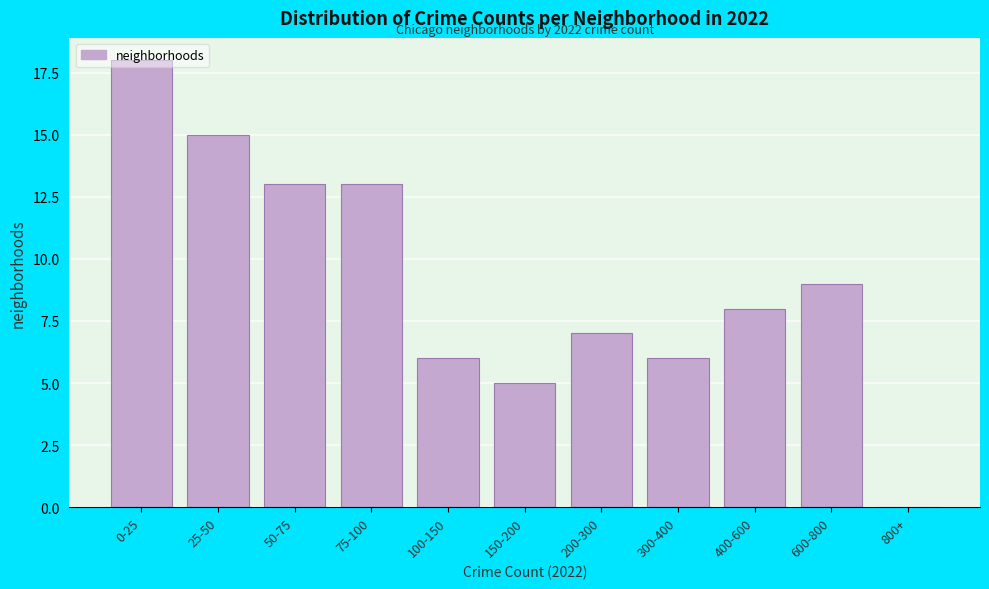

Is it true that the value at 25-50 is 15?

True